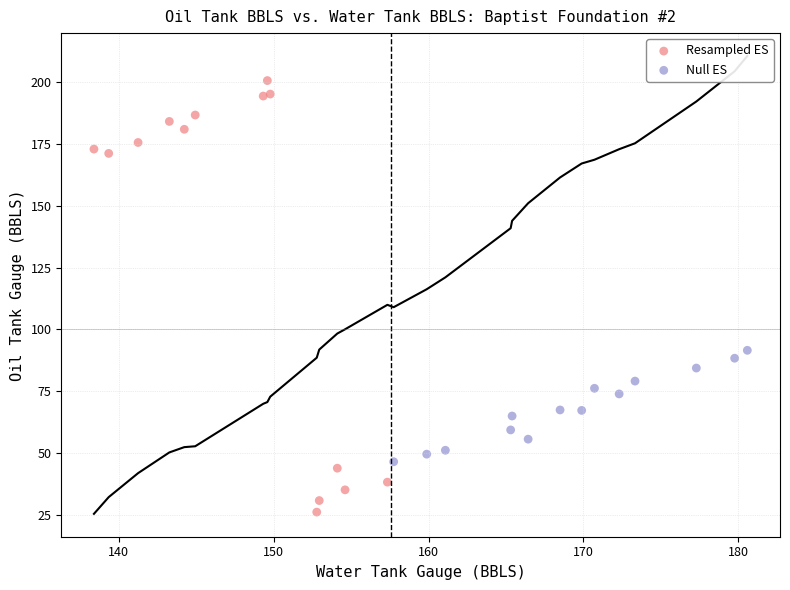

Which series reaches the minimum Y coordinate?

Resampled ES